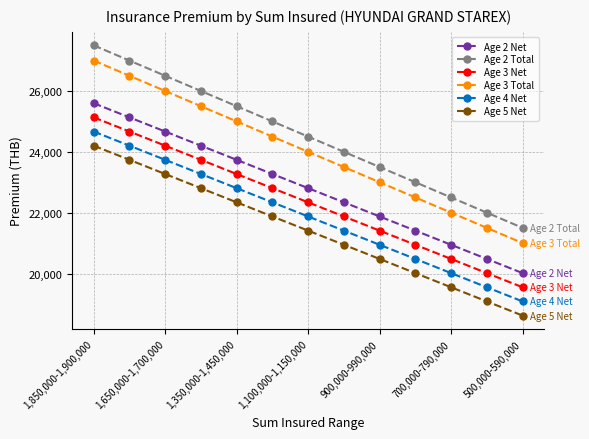

What is the smallest value displayed?

18616.6